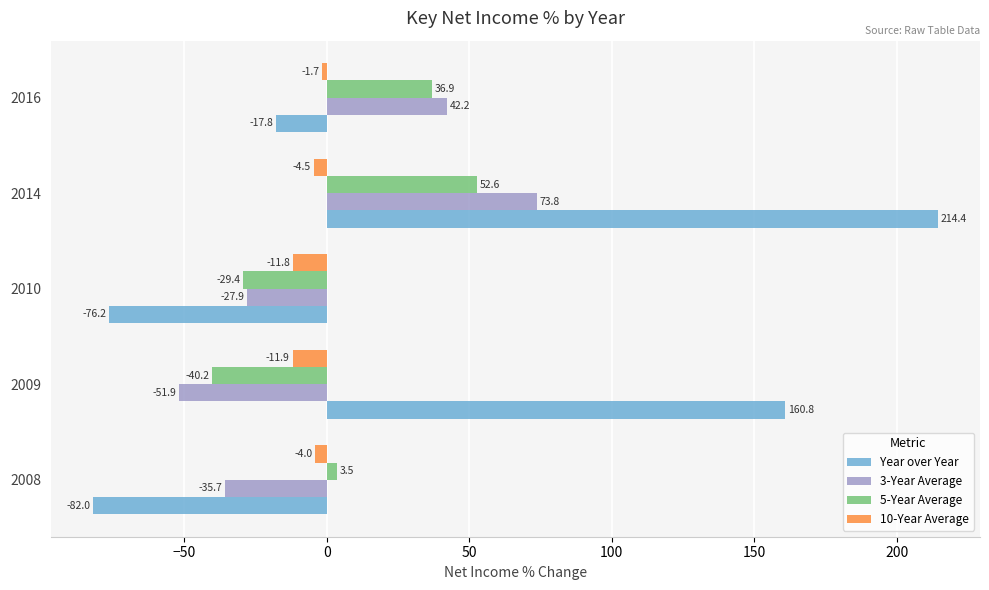

Where is 3-Year Average nearest to the value 10?

2016